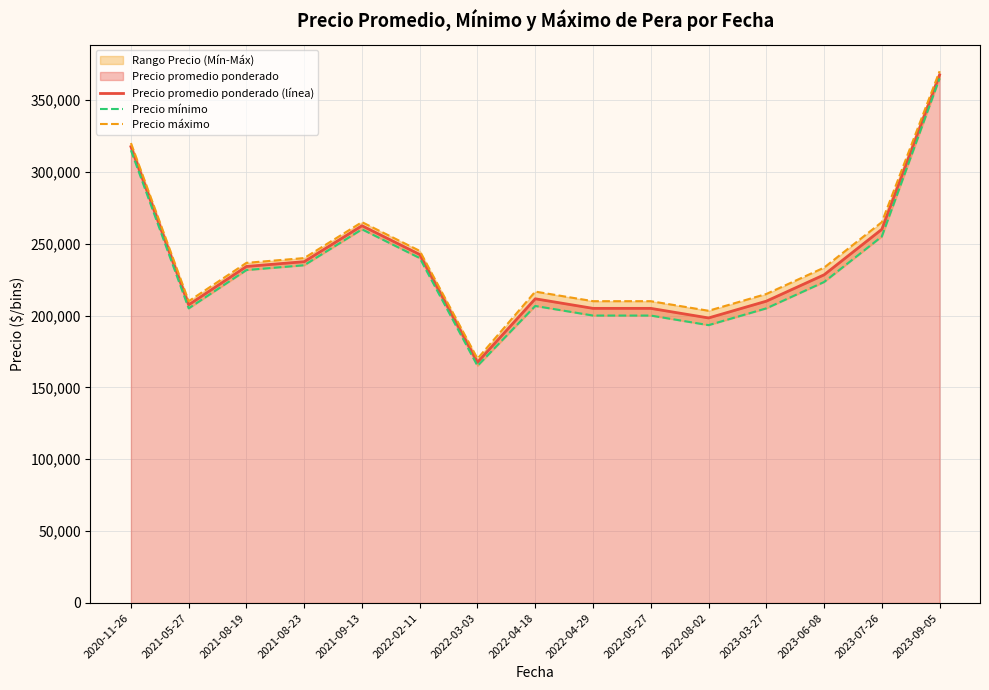

List the labels in order of Precio máximo value, smallest first.

2022-03-03, 2022-08-02, 2021-05-27, 2022-04-29, 2022-05-27, 2023-03-27, 2022-04-18, 2023-06-08, 2021-08-19, 2021-08-23, 2022-02-11, 2021-09-13, 2023-07-26, 2020-11-26, 2023-09-05